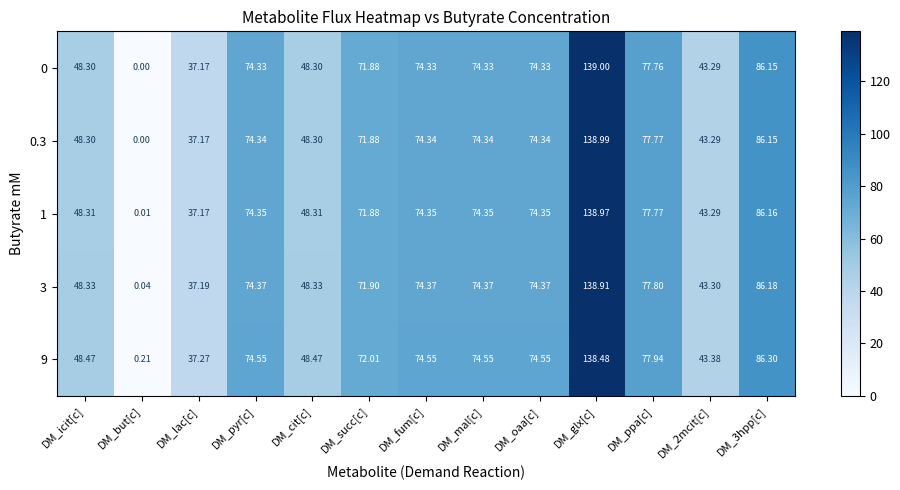

Which category has the highest value across all series?

DM_glx[c]